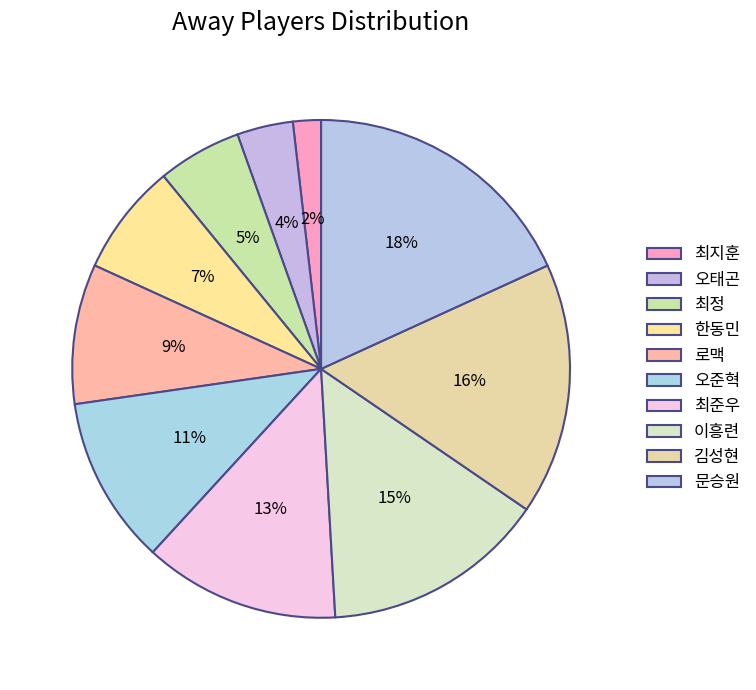

What is the smallest slice in the pie chart?

최지훈